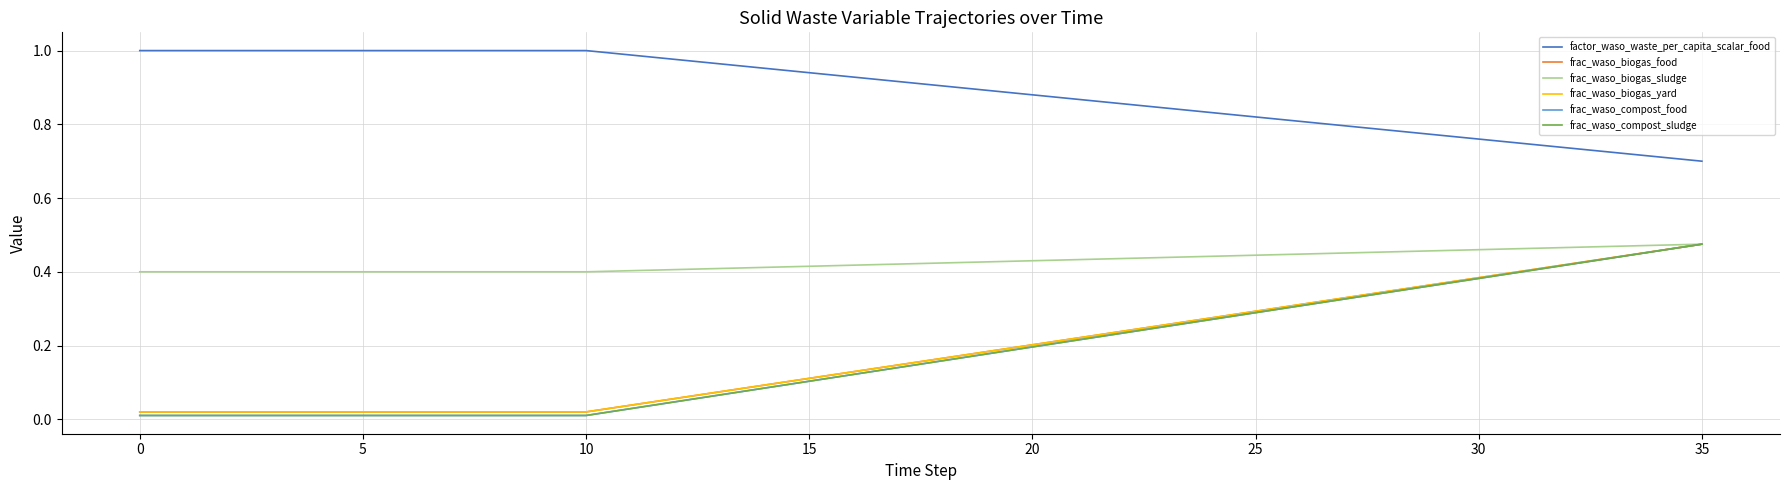

Does the chart display data point markers on the line(s)?

No